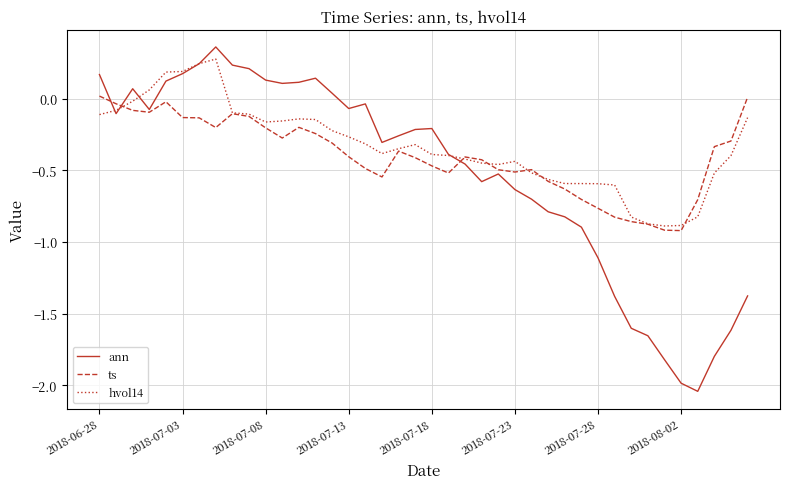

What is the difference between the maximum and second lowest values in the ann series?

2.3